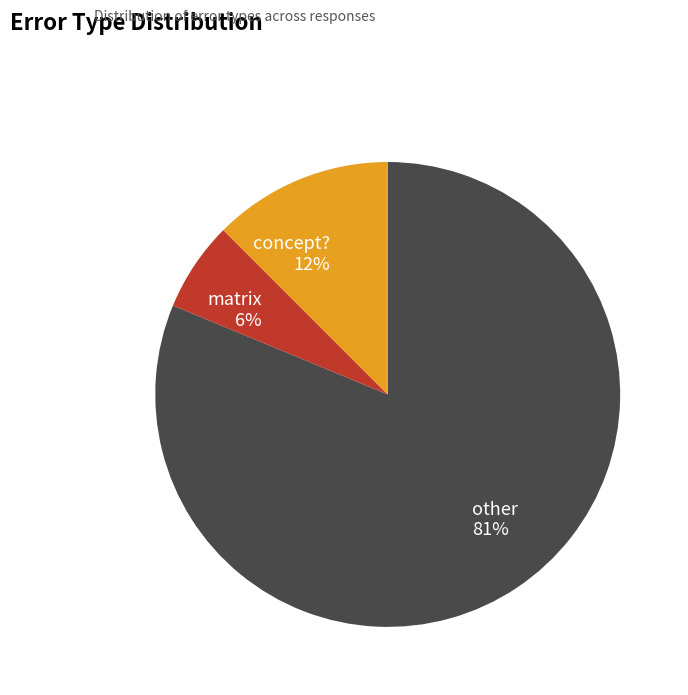

Which category accounts for the majority?

other